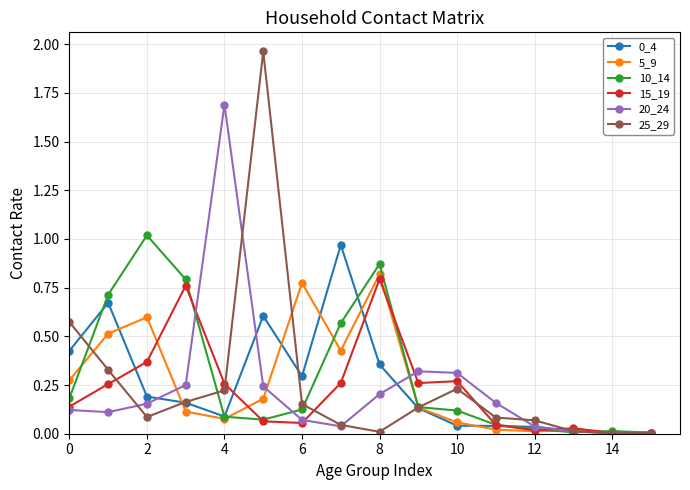

Which series has the largest range (max minus min)?

25_29